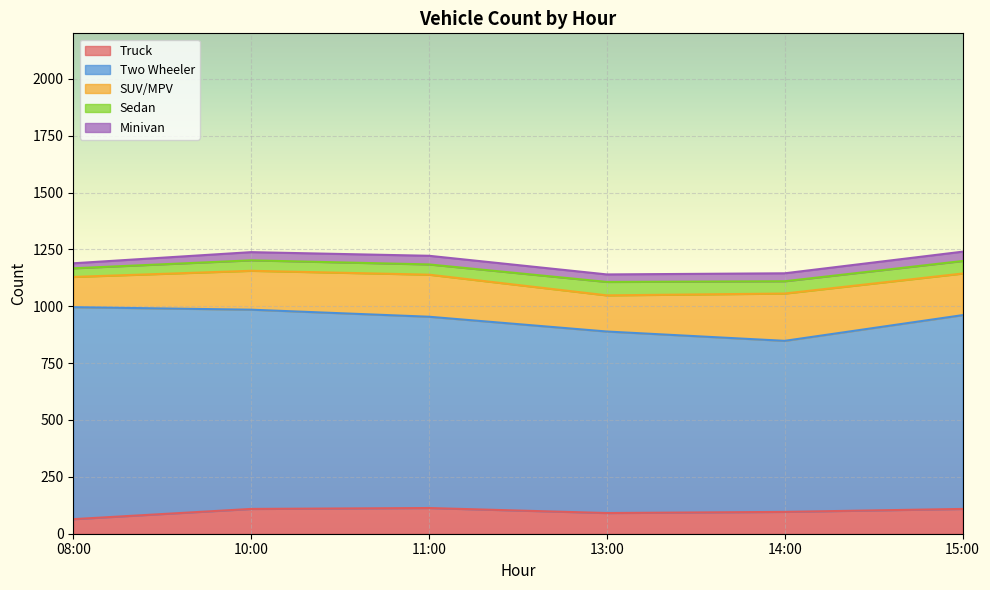

At which category does the chart reach its minimum across all series?

08:00